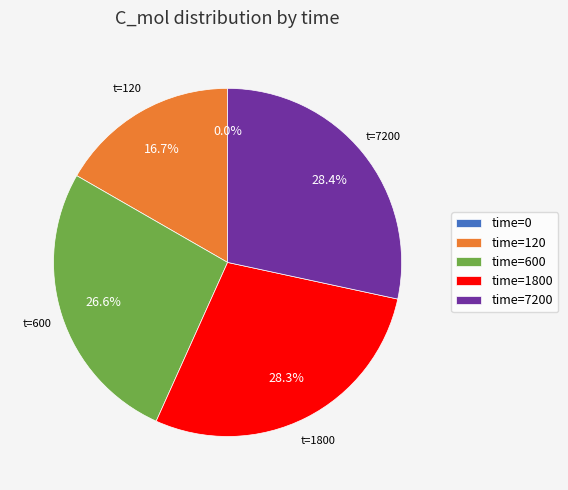

What is the largest slice in the pie chart?

7200